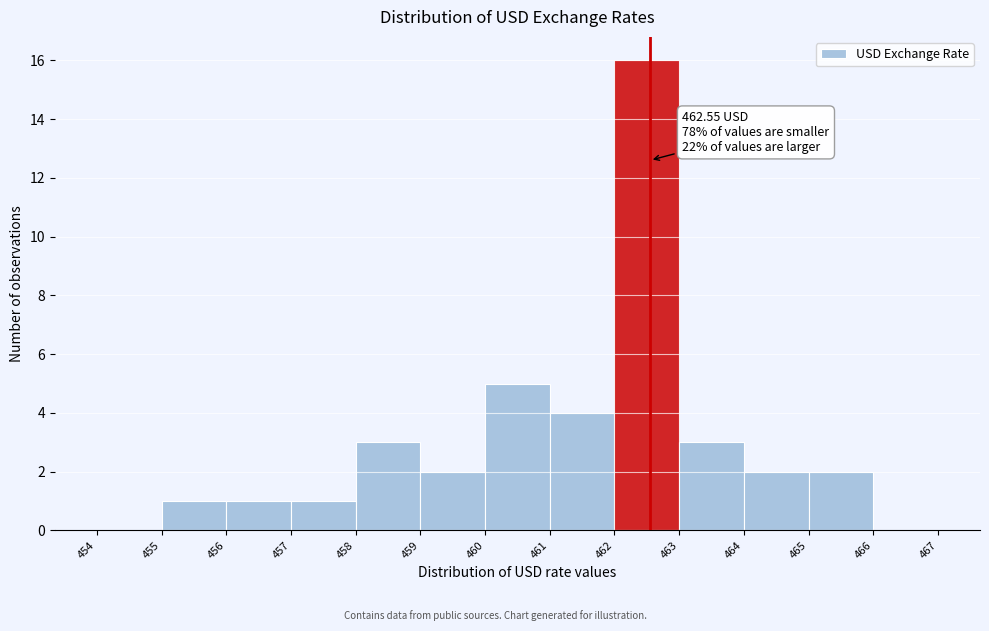

Over which range of the x-axis is the bar tallest?

462 to 463